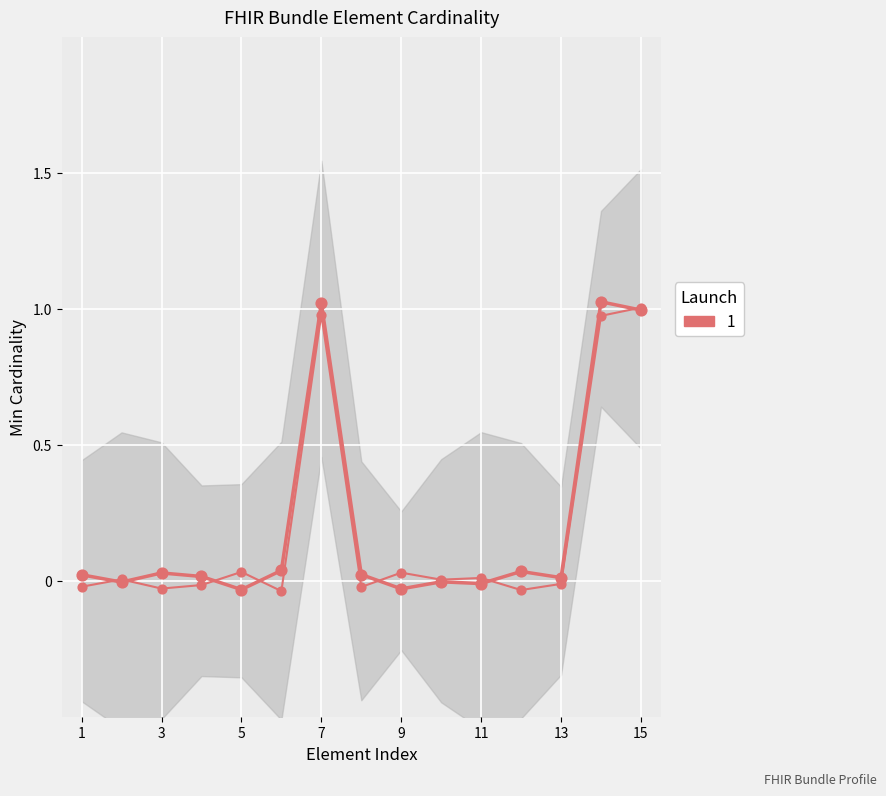

Which series reaches the minimum Y coordinate?

Base Min